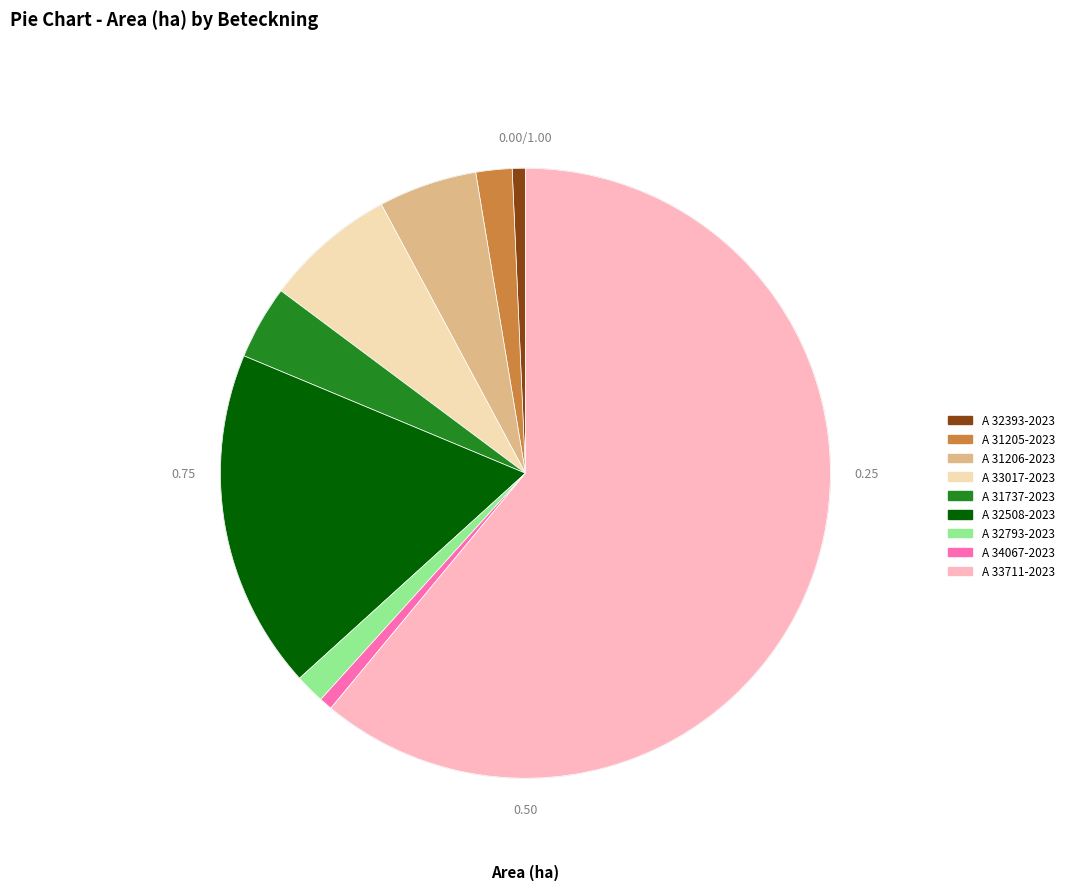

Count the number of slices in the pie.

9